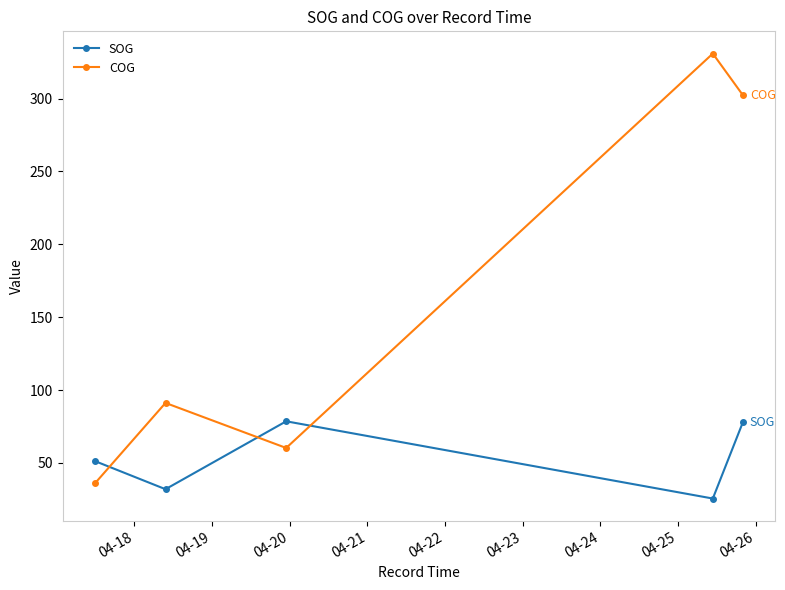

What is the average value of the SOG series?

53.1